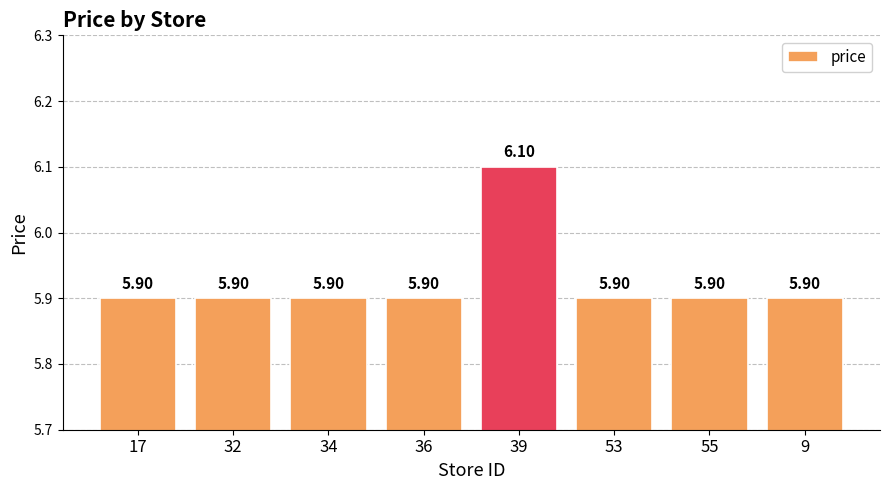

How many data points does each series have?

8